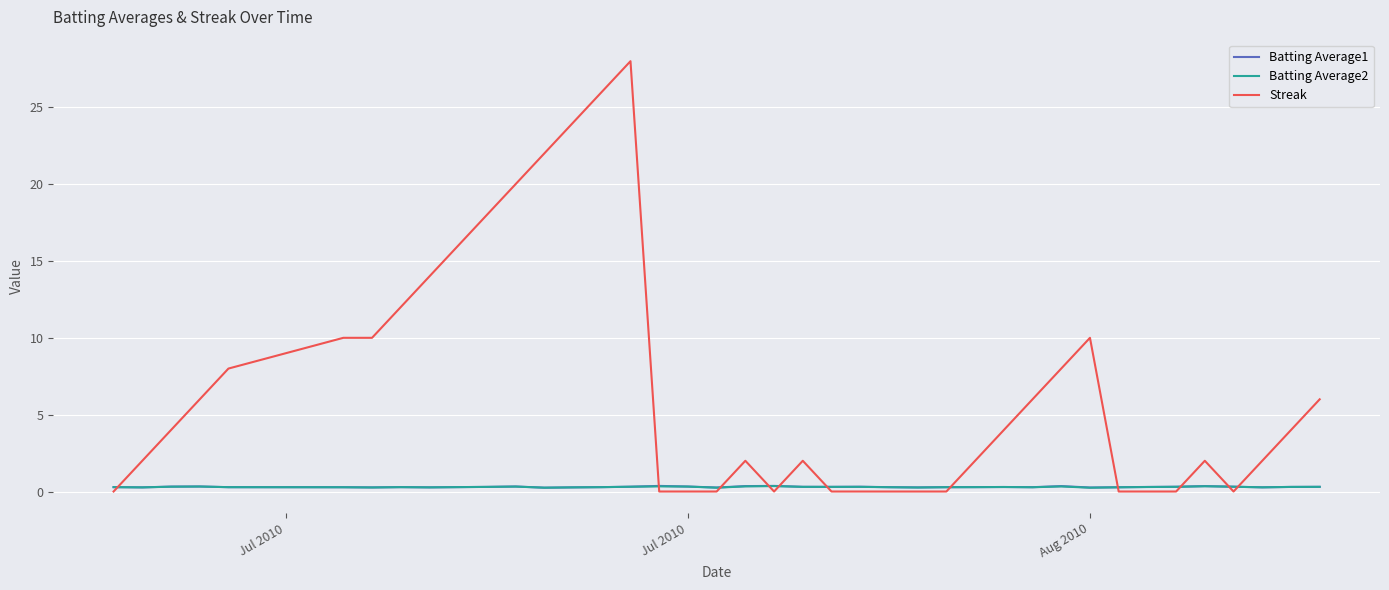

Which series has the largest range (max minus min)?

Streak